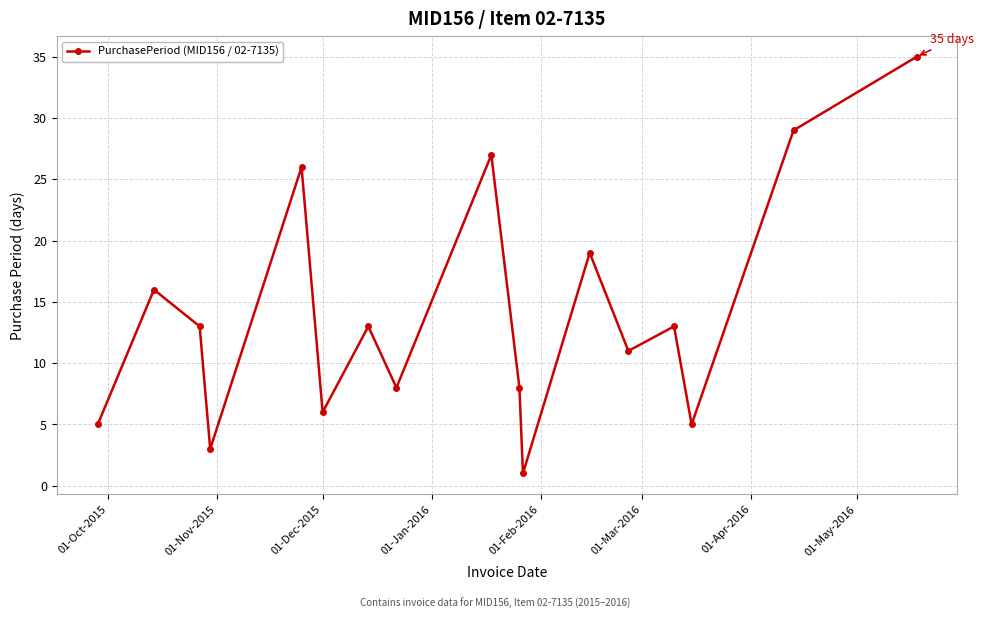

How many distinct data groups are displayed?

1